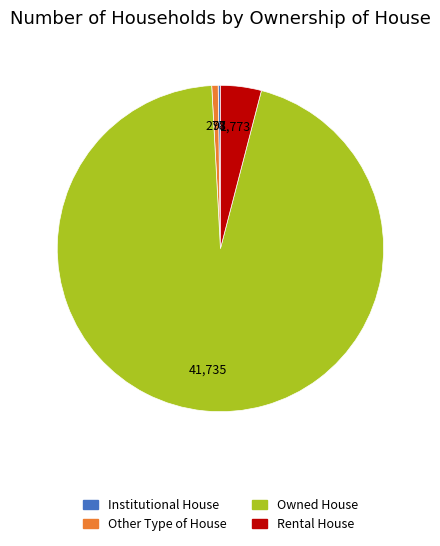

What is the largest slice in the pie chart?

Owned House